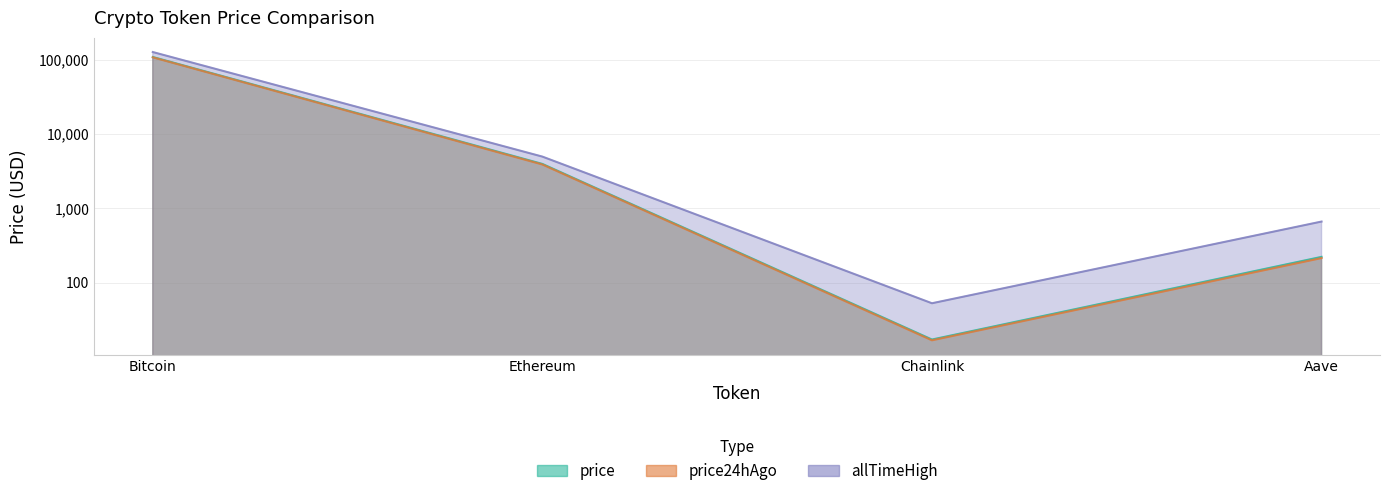

How many data points in price24hAgo are less than 3872?

2